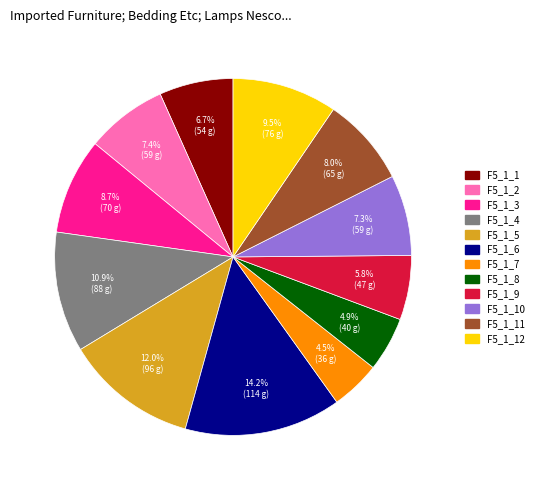

Count the number of slices in the pie.

12